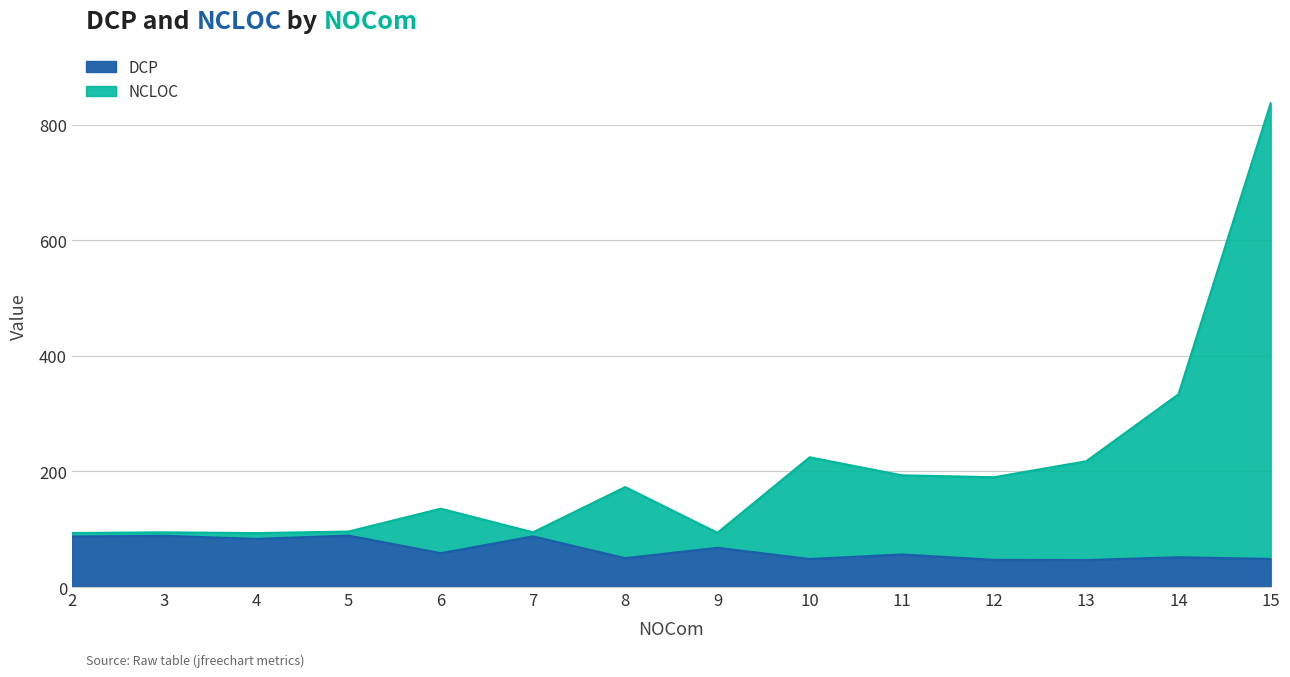

Does the chart have visible grid lines?

Yes